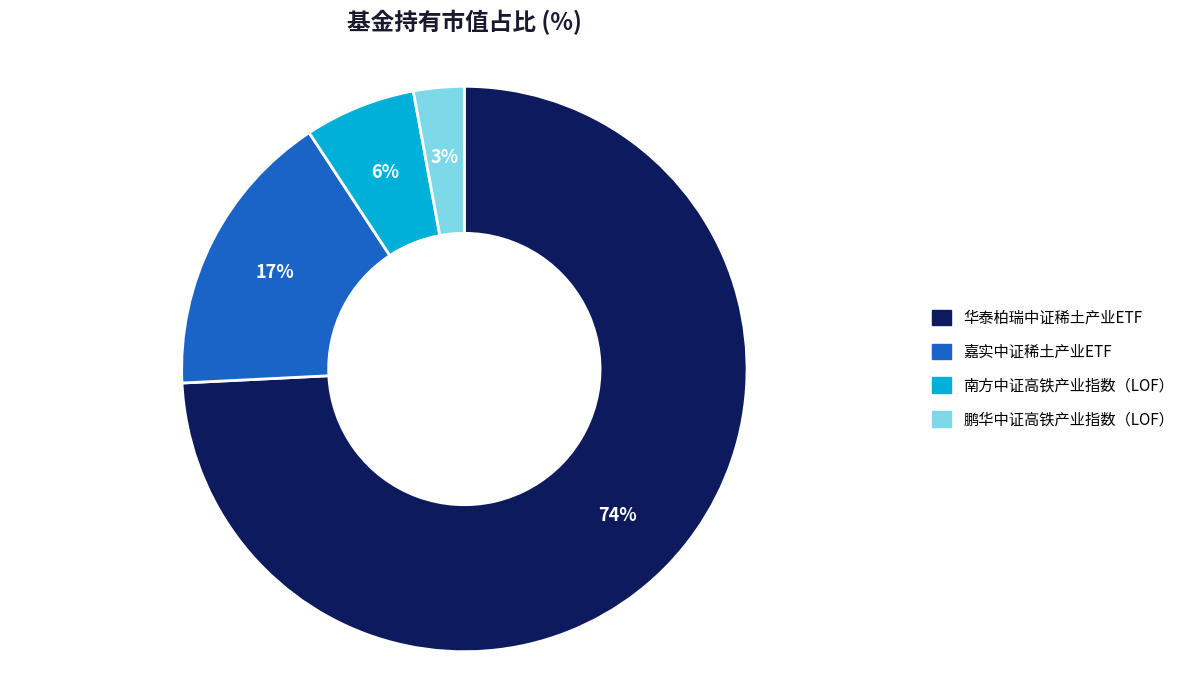

What percentage is the 鹏华中证高铁产业指数（LOF） slice, to the nearest percent?

3%